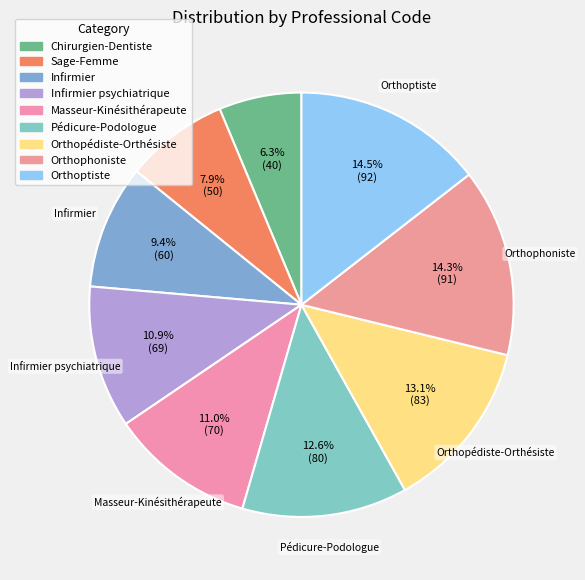

Rank the categories by value from highest to lowest.

Orthoptiste, Orthophoniste, Orthopédiste-Orthésiste, Pédicure-Podologue, Masseur-Kinésithérapeute, Infirmier psychiatrique, Infirmier, Sage-Femme, Chirurgien-Dentiste